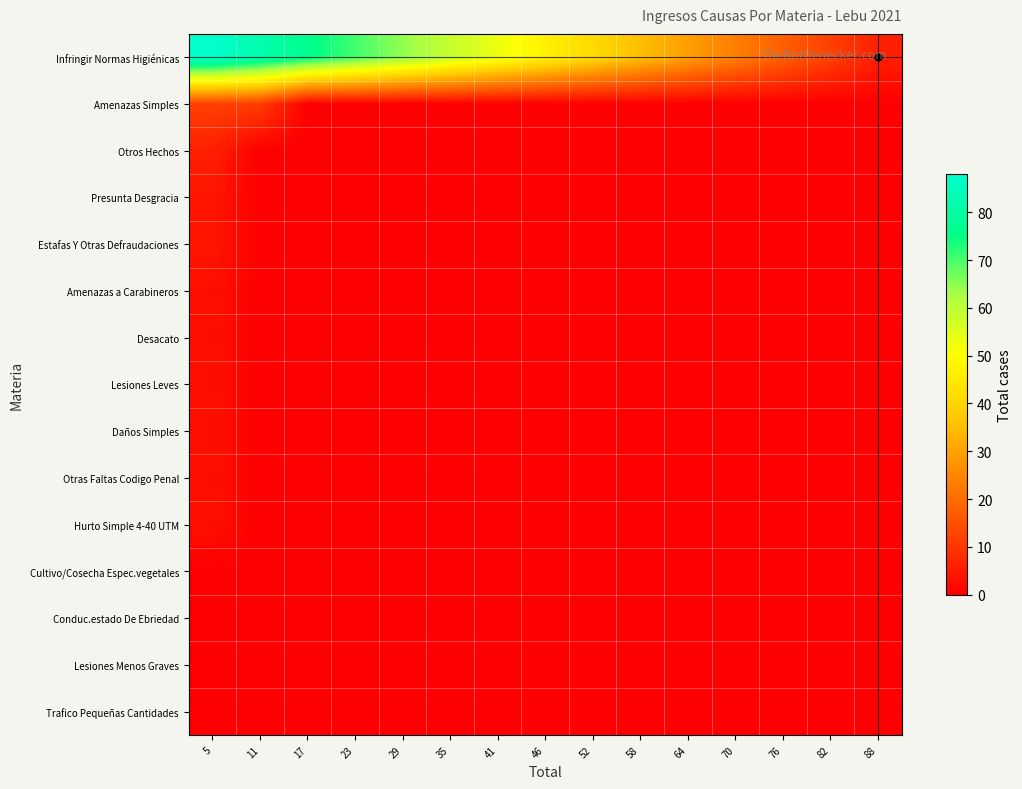

Which series has the largest range (max minus min)?

Infringir Normas Higiénicas